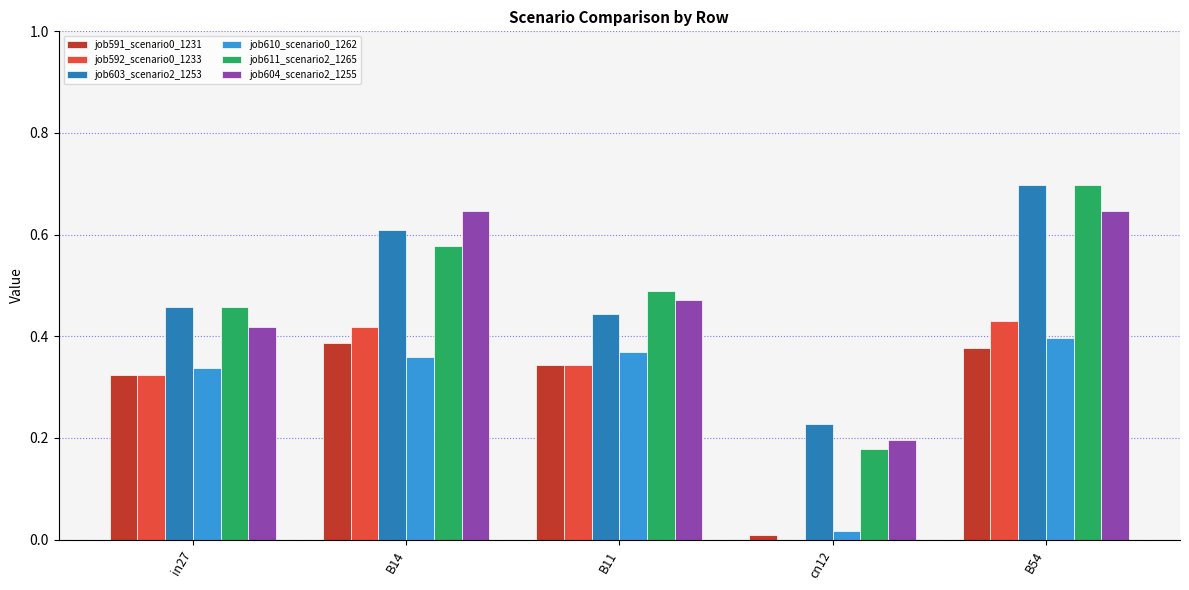

How many series are shown in this chart?

6